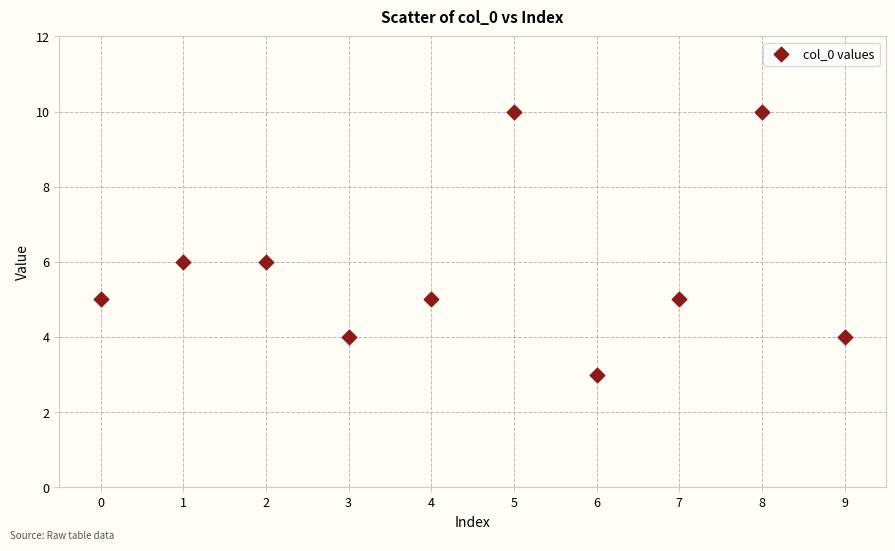

What is the average Y value?

6